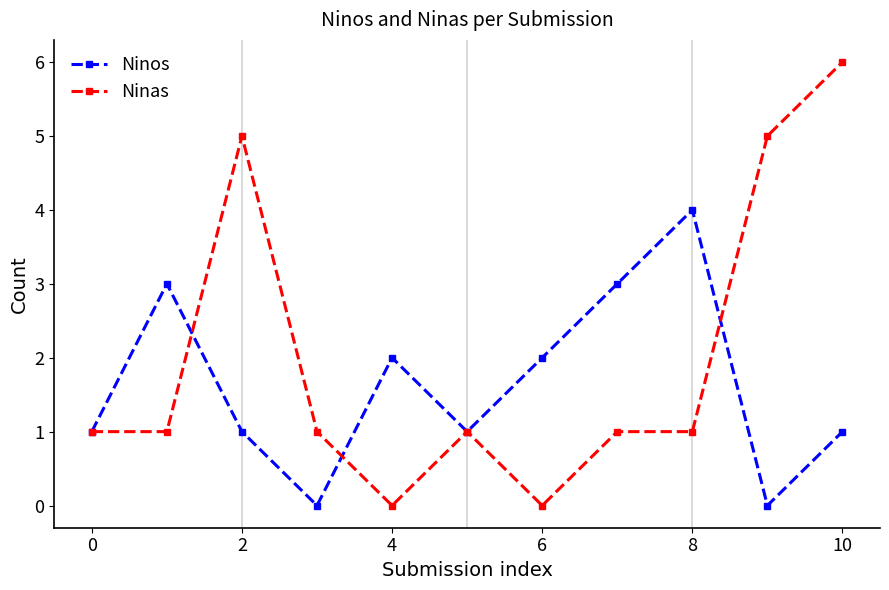

What are all the series names shown in the legend?

Ninos, Ninas